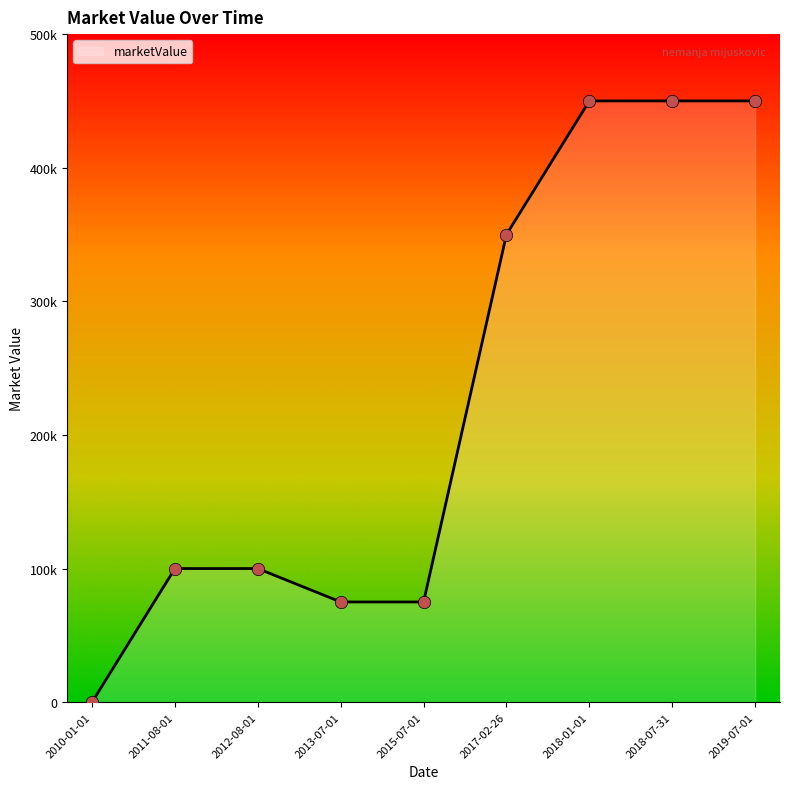

Approximately how many times larger is the value at 2018-07-31 compared to 2011-08-01?

4.5